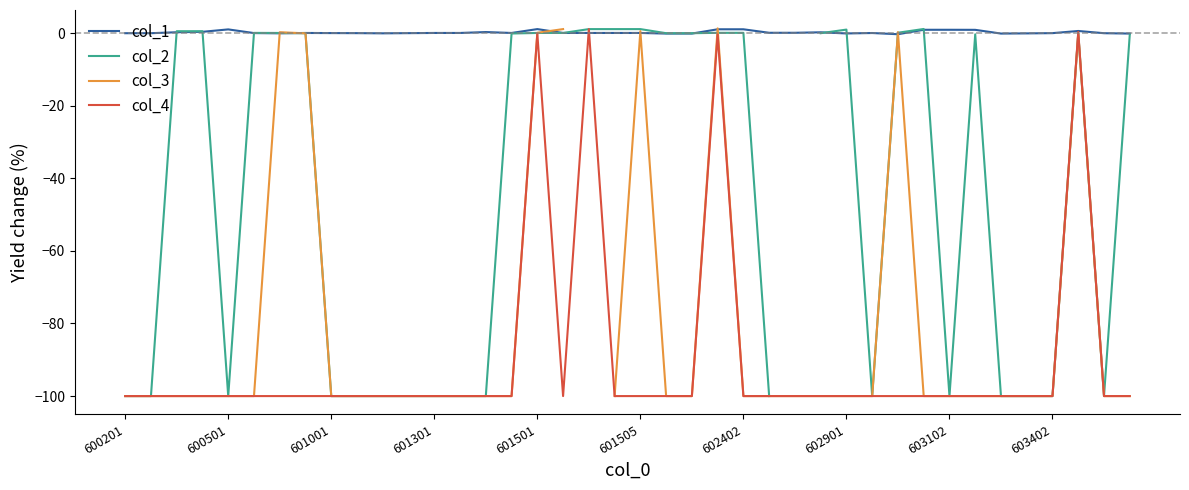

Is it true that col_4 equals -35.8 at 601301?

False